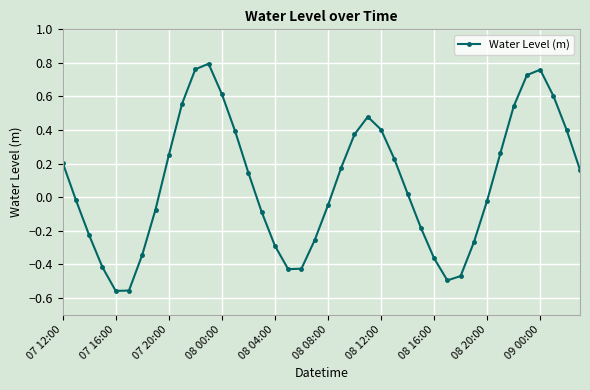

What is the sum of all values?

3.3